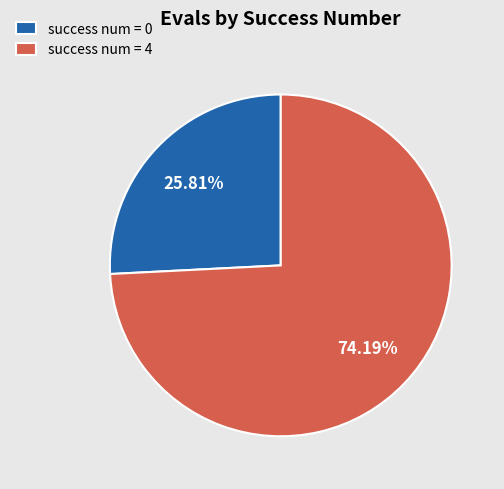

Is there a majority slice in this chart?

Yes